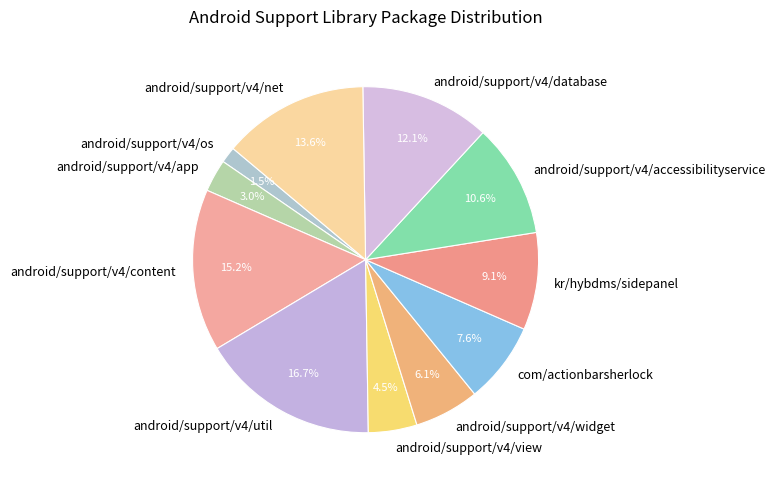

To the nearest percent, what is the difference between the largest and smallest slice percentages?

15%